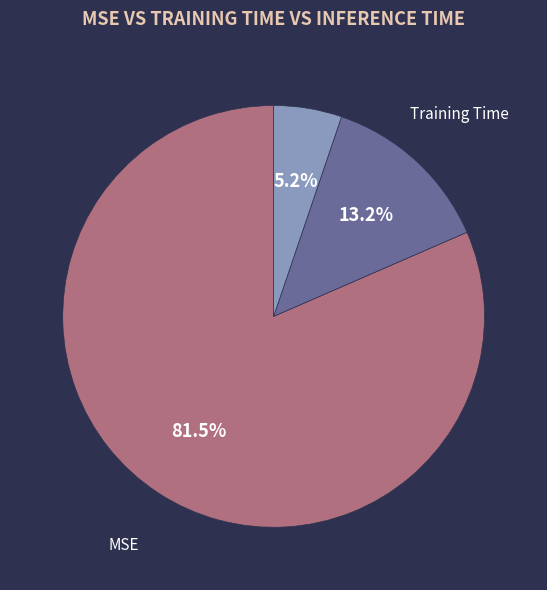

To the nearest percent, what portion does Training Time represent?

13%